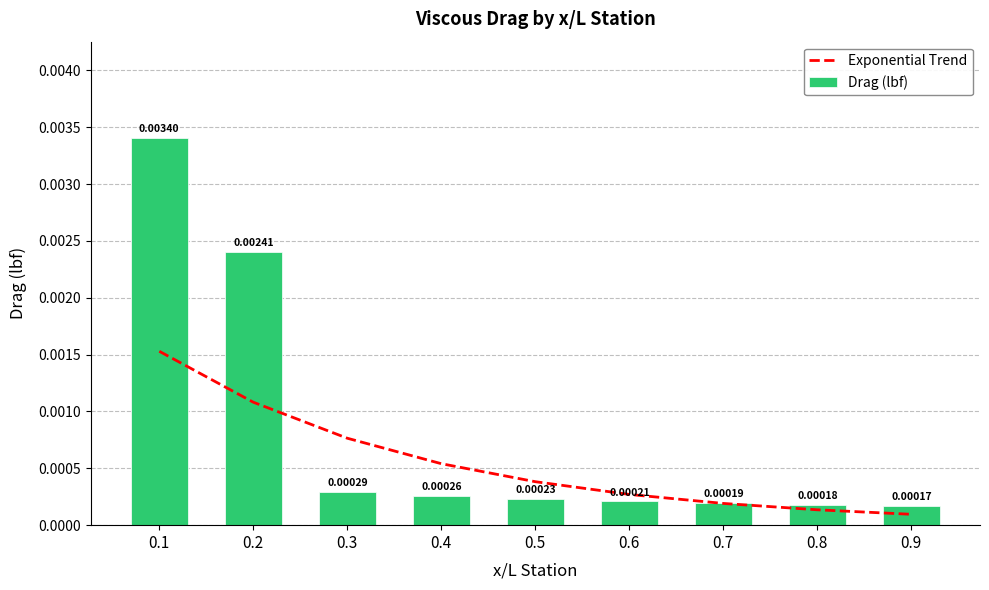

The Drag (lbf) series shows 0.0 at 0.1. True or false?

False